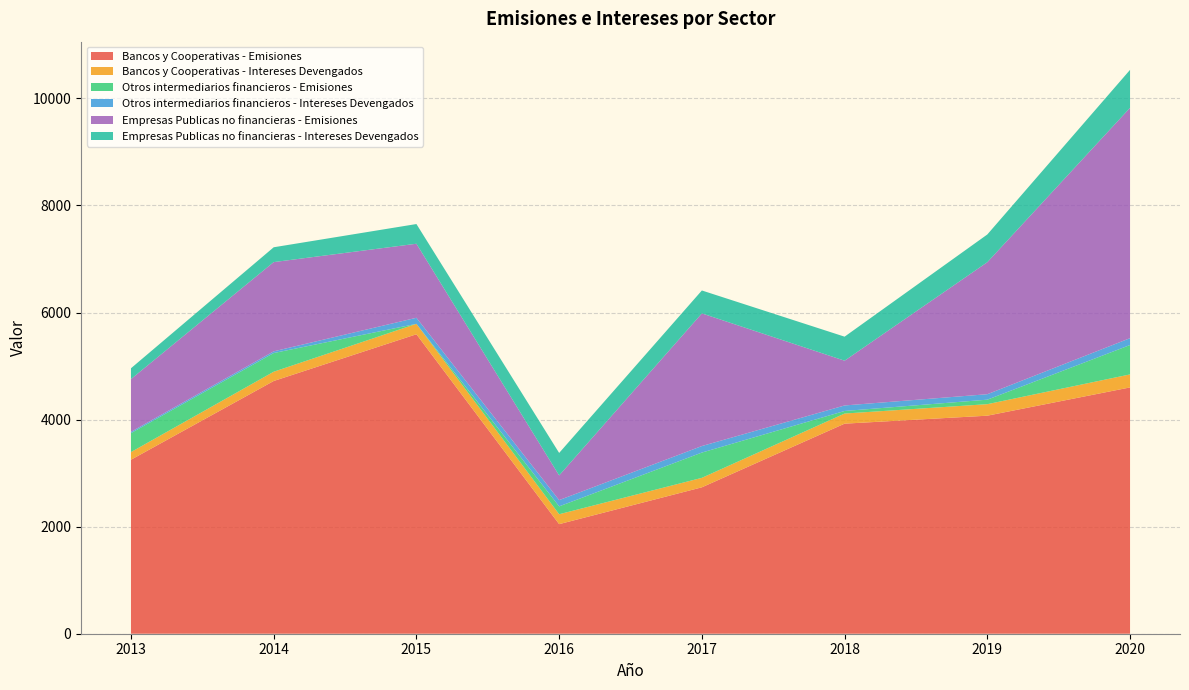

Reading left to right, transcribe all the data shown in this chart.

Bancos y Cooperativas - Emisiones: 2013=3250	2014=4721	2015=5594	2016=2047	2017=2735	2018=3924	2019=4073	2020=4601
Bancos y Cooperativas - Intereses Devengados: 2013=143	2014=173	2015=195	2016=185	2017=177	2018=189	2019=215	2020=243
Otros intermediarios financieros - Emisiones: 2013=354	2014=349	2015=0	2016=147	2017=472	2018=48	2019=84	2020=549
Otros intermediarios financieros - Intereses Devengados: 2013=24	2014=32	2015=113	2016=117	2017=122	2018=103	2019=102	2020=128
Empresas Publicas no financieras - Emisiones: 2013=986	2014=1667	2015=1383	2016=461	2017=2478	2018=836	2019=2466	2020=4303
Empresas Publicas no financieras - Intereses Devengados: 2013=202	2014=277	2015=368	2016=420	2017=428	2018=449	2019=518	2020=709